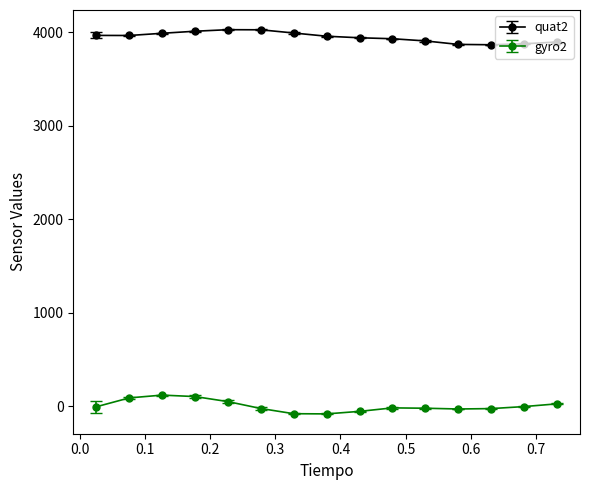

What are all the series names shown in the legend?

quat2, gyro2